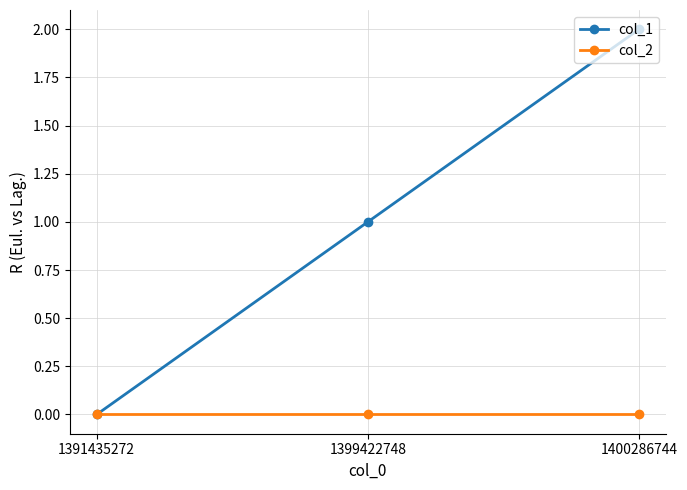

Which series has the largest total across all categories?

col_1